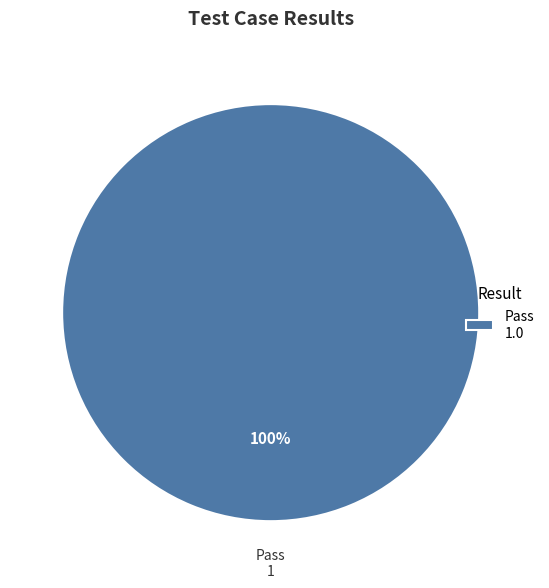

Does any single category account for the majority?

Yes